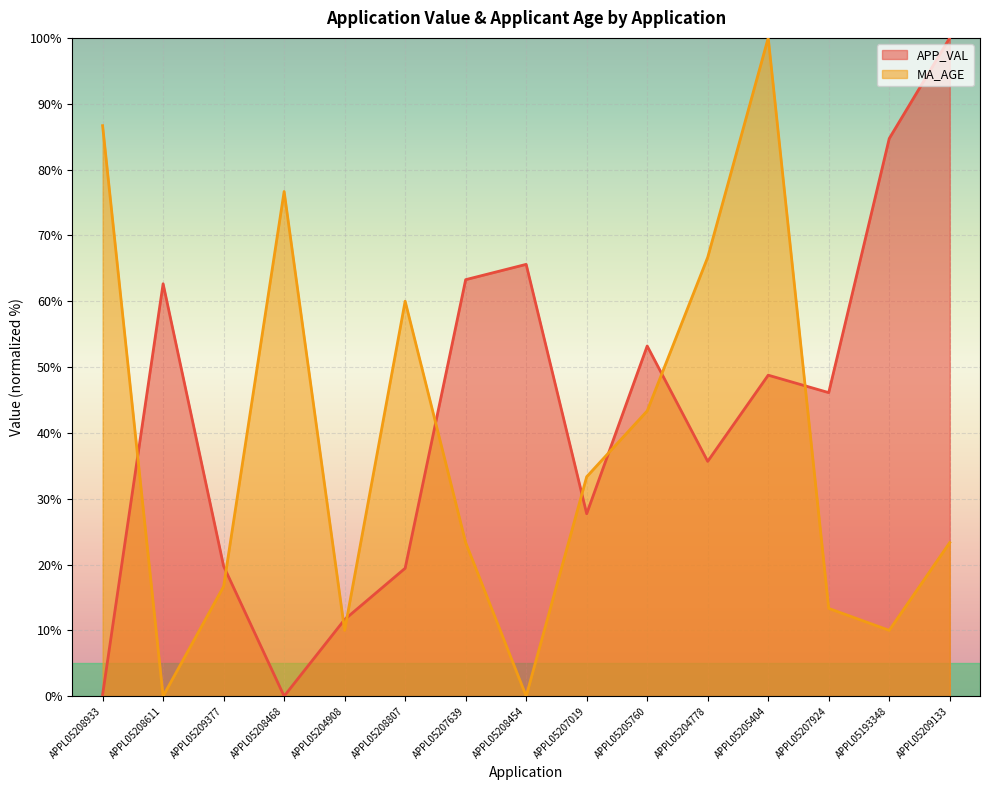

What is the difference between the MA_AGE values at APPL05204908 and APPL05207019?

23.3